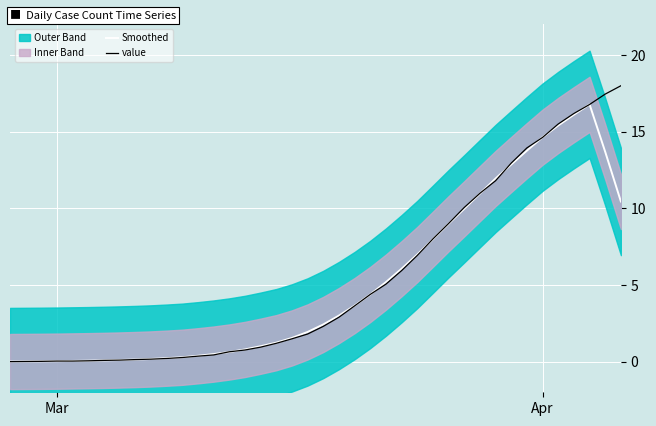

How many lines are shown in the chart?

2